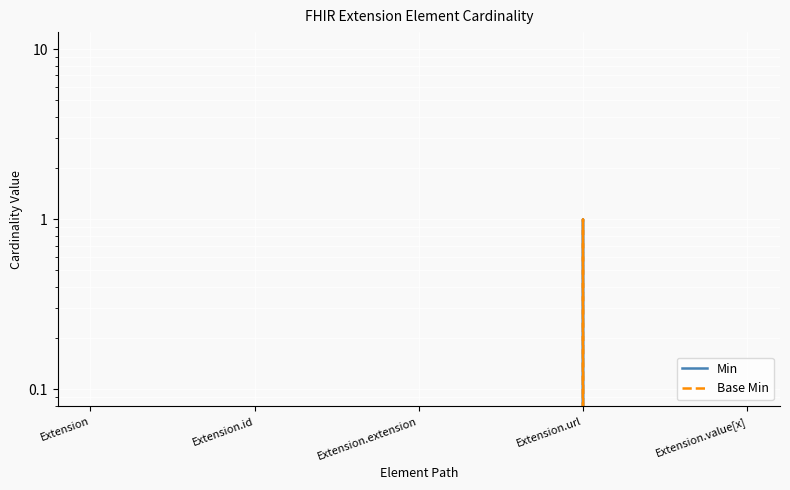

Where is Min nearest to the value 0?

Extension